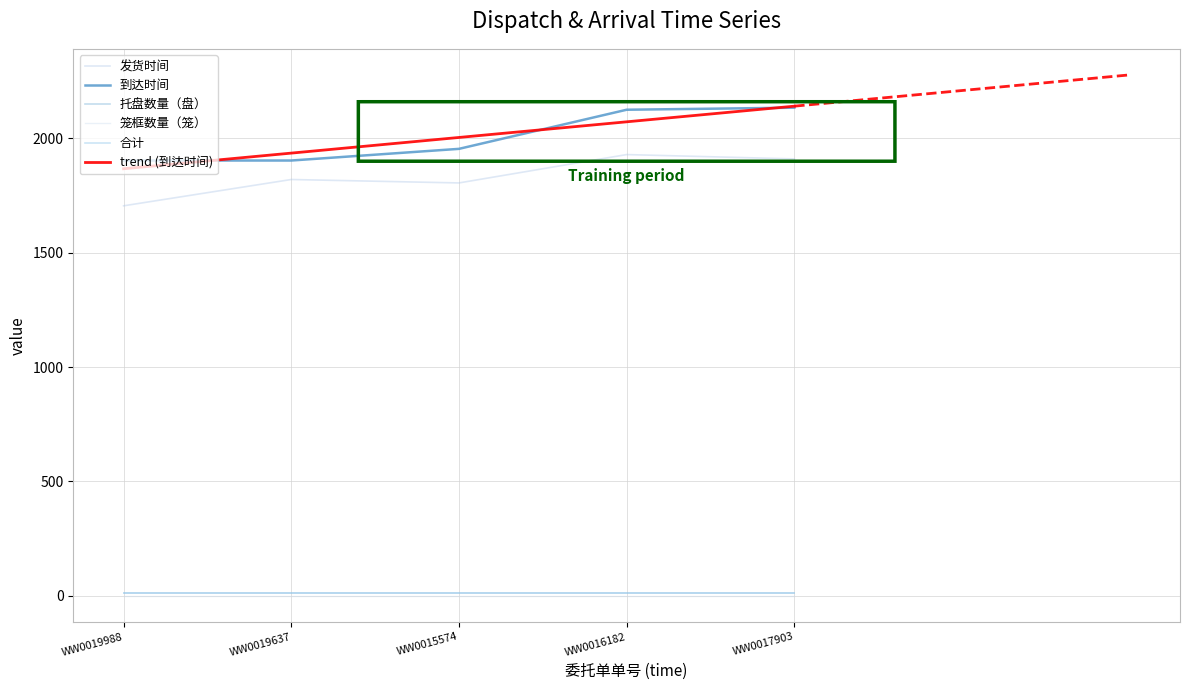

Which category has the lowest value in the 笼框数量（笼） series?

WW0019988